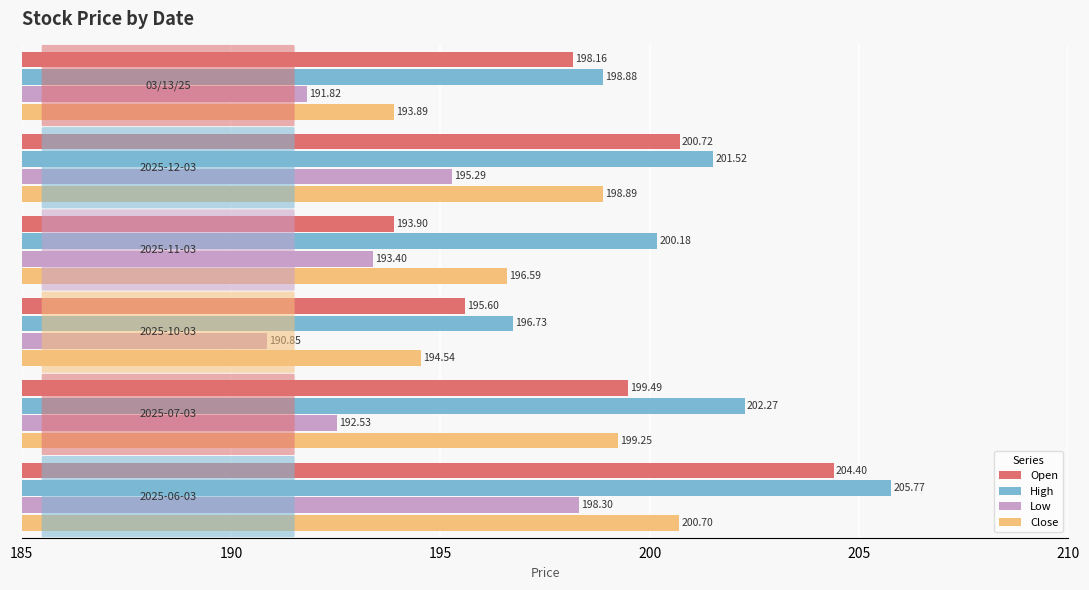

Which series has the largest range (max minus min)?

Open